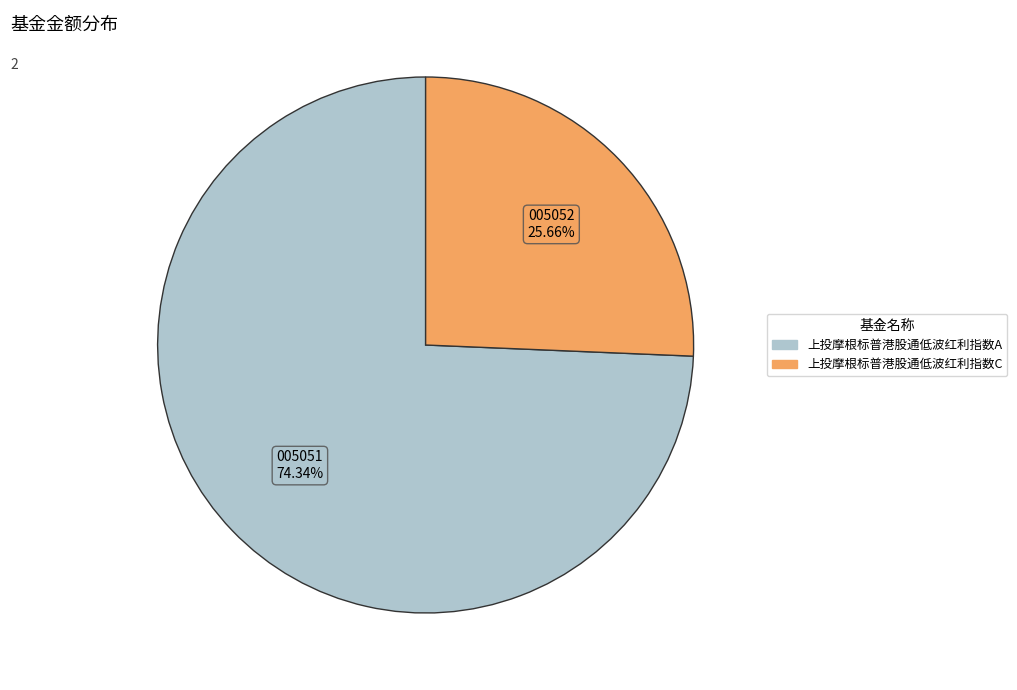

To the nearest percent, what portion does 上投摩根标普港股通低波红利指数C represent?

26%